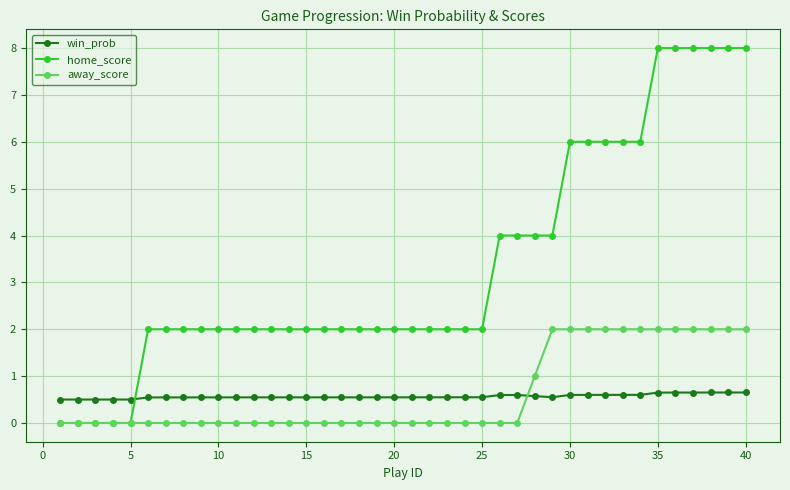

What is the lowest value of the win_prob series?

0.5